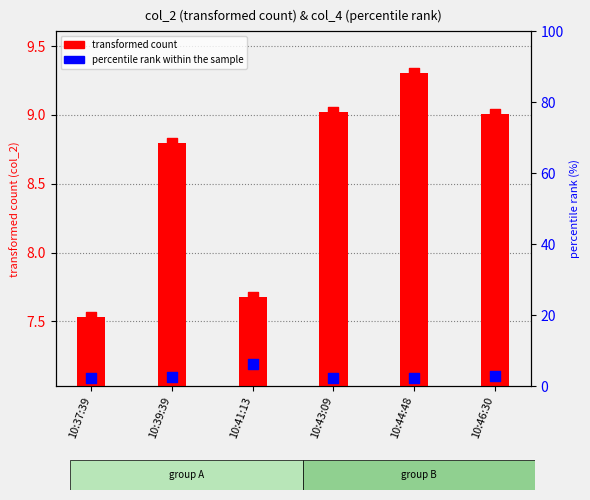

Is the value of percentile rank within the sample at 10:44:48 greater than the value of transformed count at 10:46:30?

No